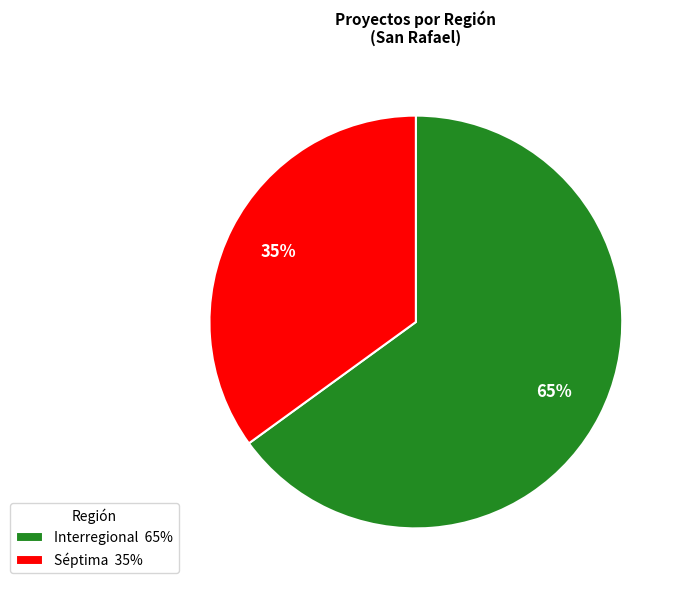

Do Séptima 35% and Interregional 65% together represent more than half of the pie?

Yes